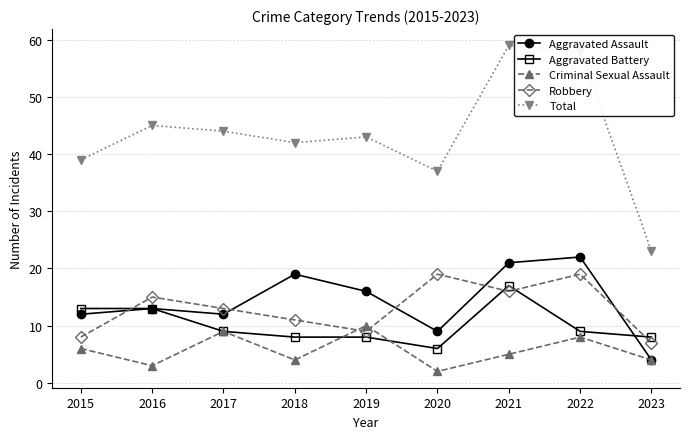

True or false: Criminal Sexual Assault has a value of 16 at 2019.

False